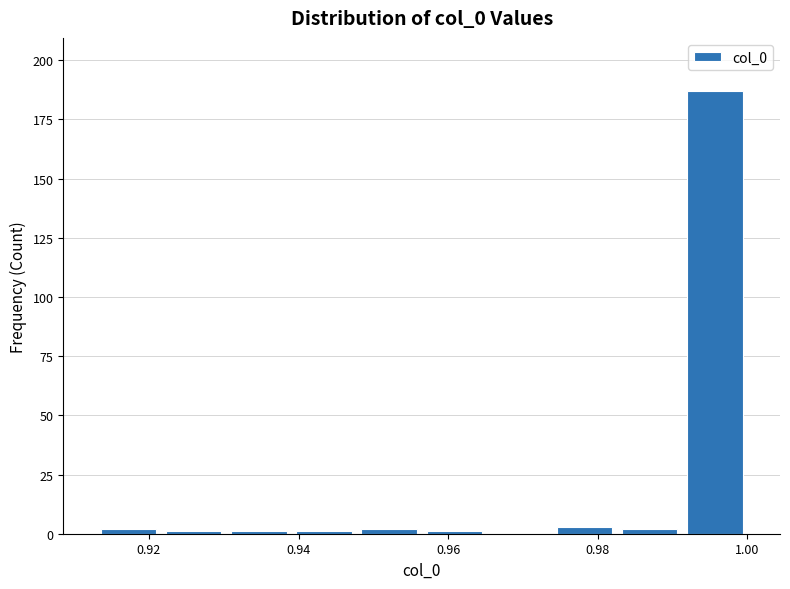

Reading left to right, list every bar in this chart as the range it spans on the x-axis followed by its height. Neither the bar edges nor the heights are printed on the chart, so give them approximately, as read against the axes.

0.912 to 0.922: under 5
0.922 to 0.930: under 5
0.930 to 0.940: under 5
0.940 to 0.948: under 5
0.948 to 0.956: under 5
0.956 to 0.966: under 5
0.966 to 0.974: 0
0.974 to 0.982: under 5
0.982 to 0.992: under 5
0.992 to 1.000: 185